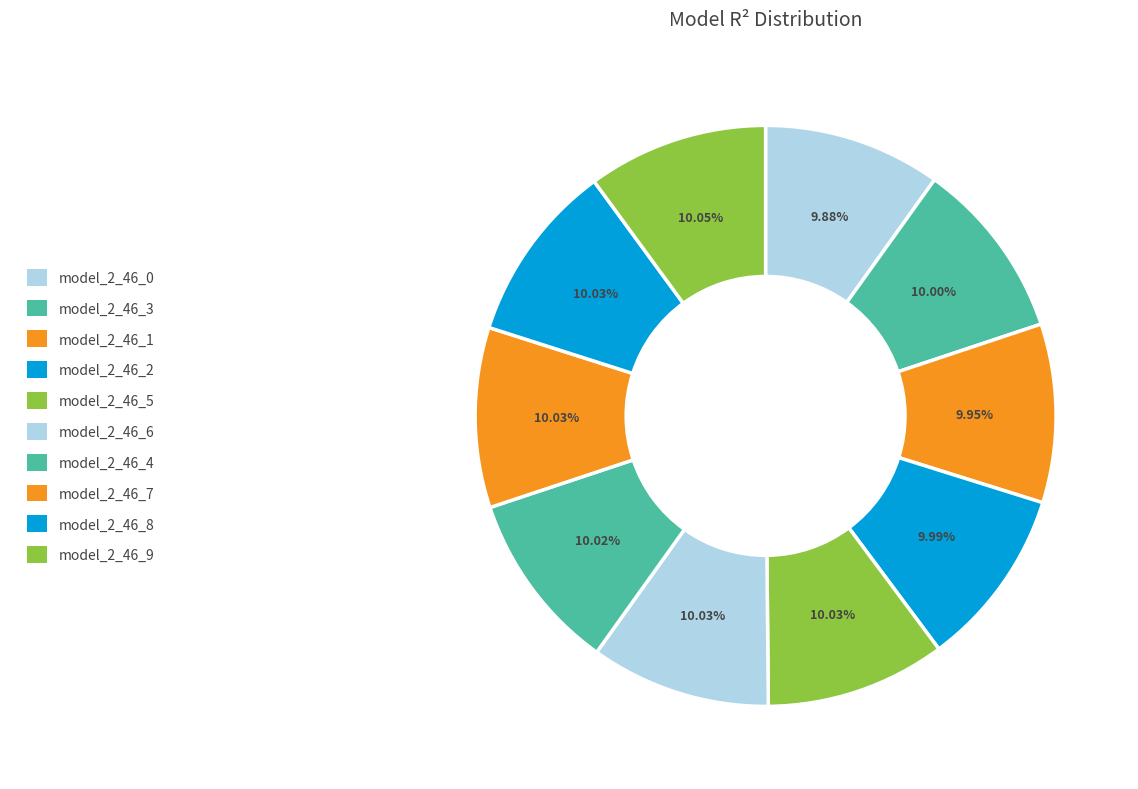

Is there a majority slice in this chart?

No